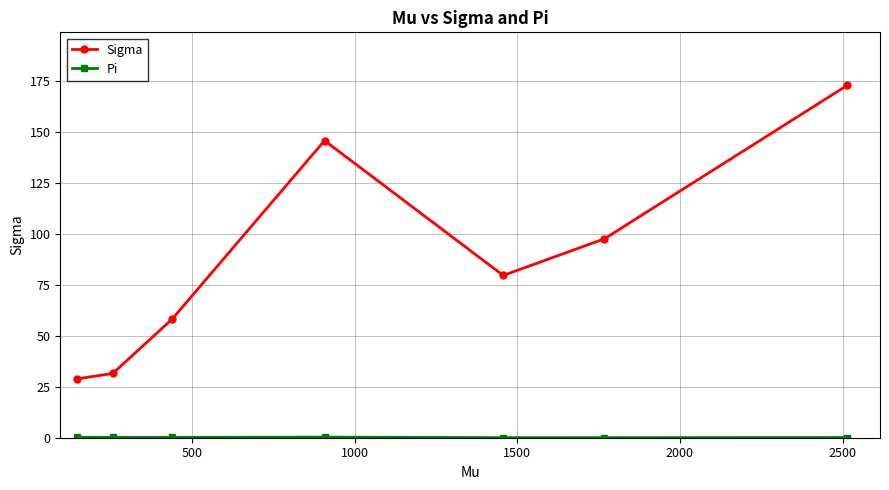

How many series are shown in this chart?

2